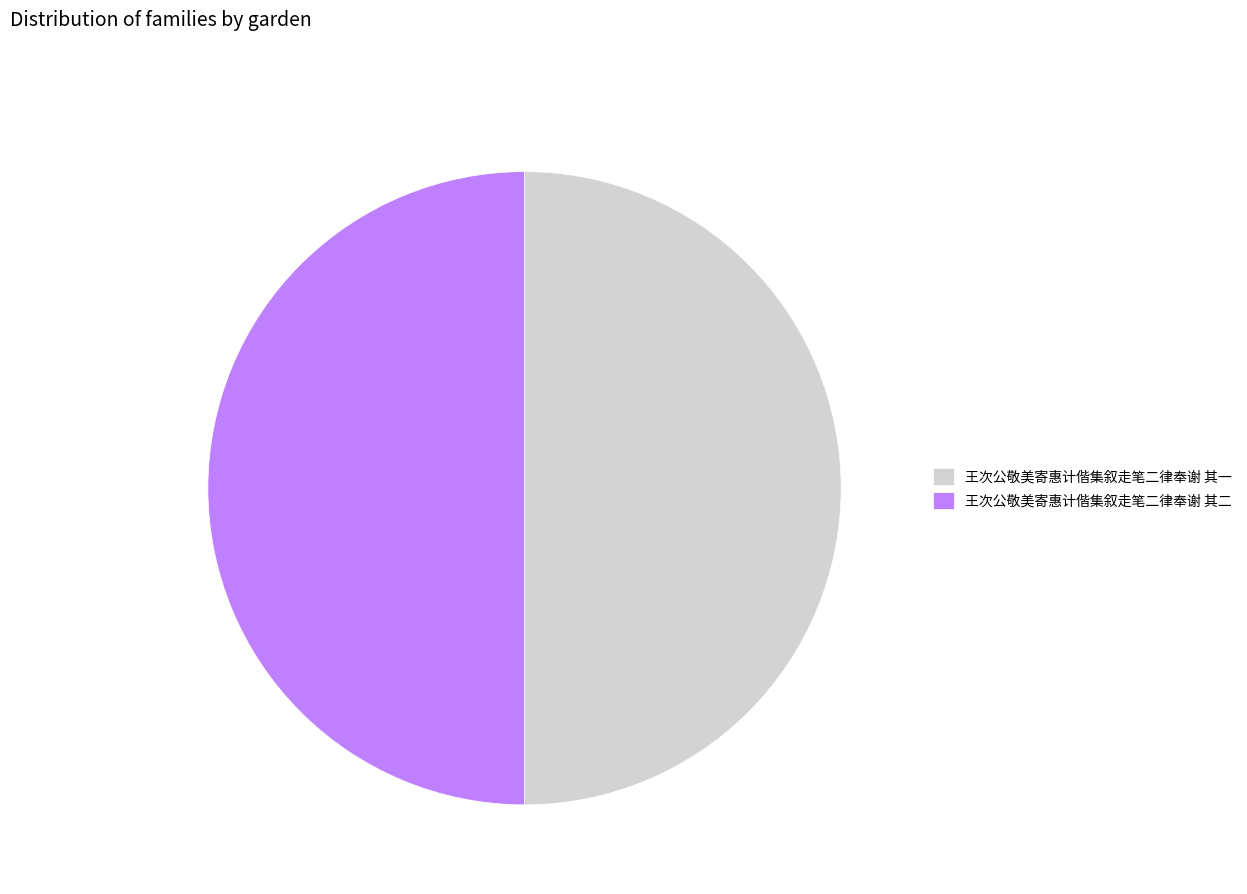

What is the ratio of the value at 王次公敬美寄惠计偕集叙走笔二律奉谢 其二 to the value at 王次公敬美寄惠计偕集叙走笔二律奉谢 其一?

1.0